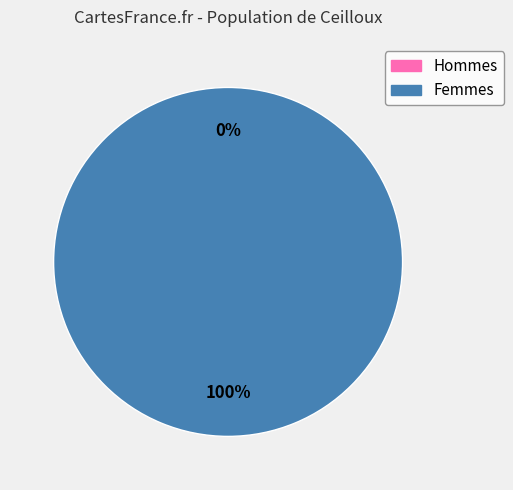

Count the number of slices in the pie.

2